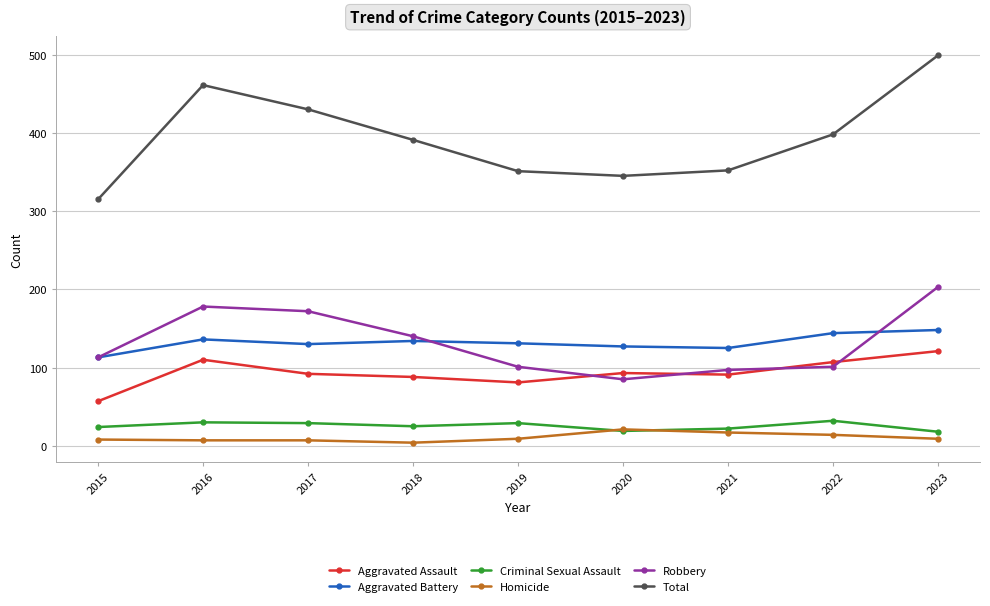

At which category does the chart reach its peak across all series?

2023